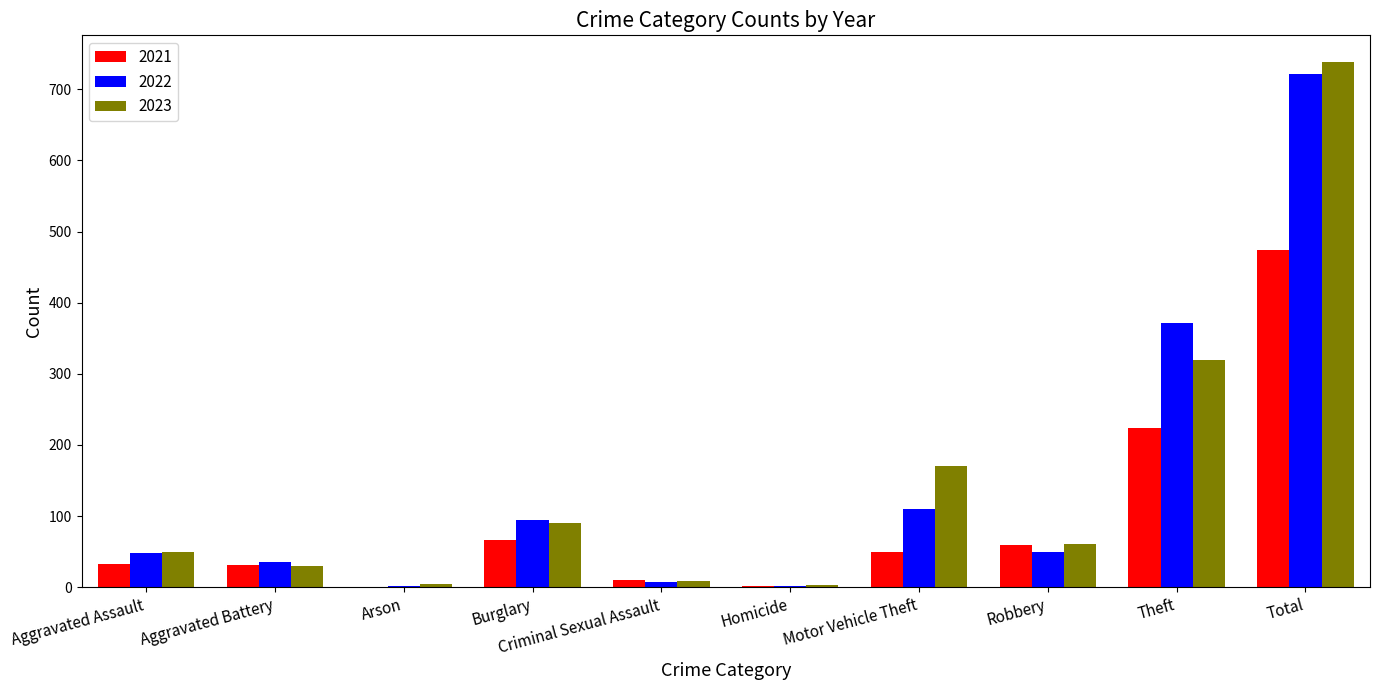

What are all the series names shown in the legend?

2021, 2022, 2023